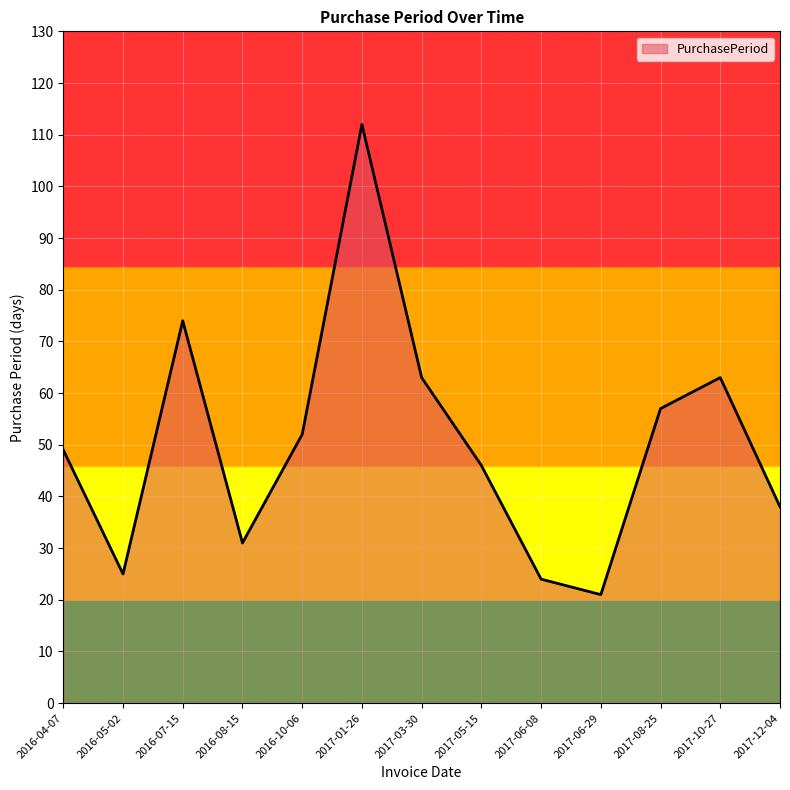

What is the average value?

50